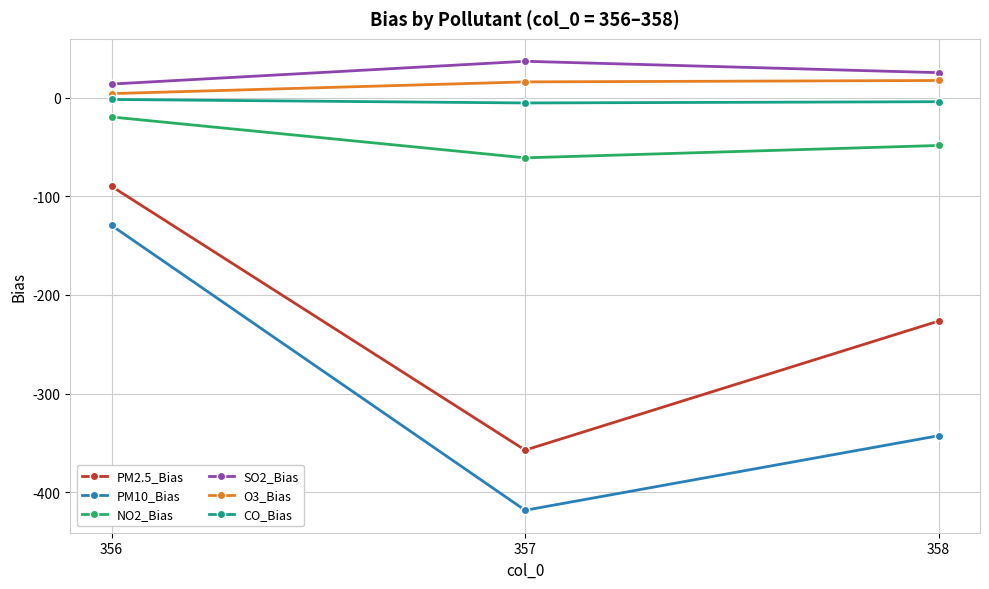

What are all the series names shown in the legend?

PM2.5_Bias, PM10_Bias, NO2_Bias, SO2_Bias, O3_Bias, CO_Bias